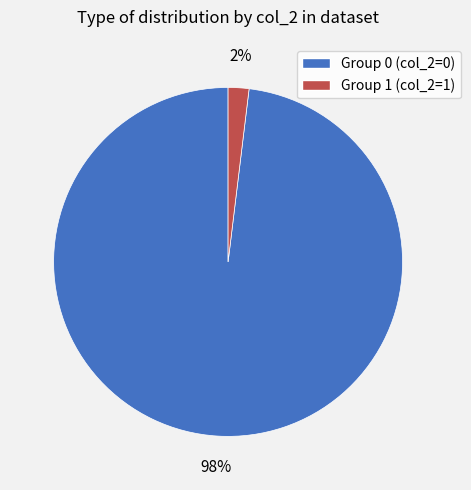

To the nearest percent, what is the difference between the largest and smallest slice percentages?

96%